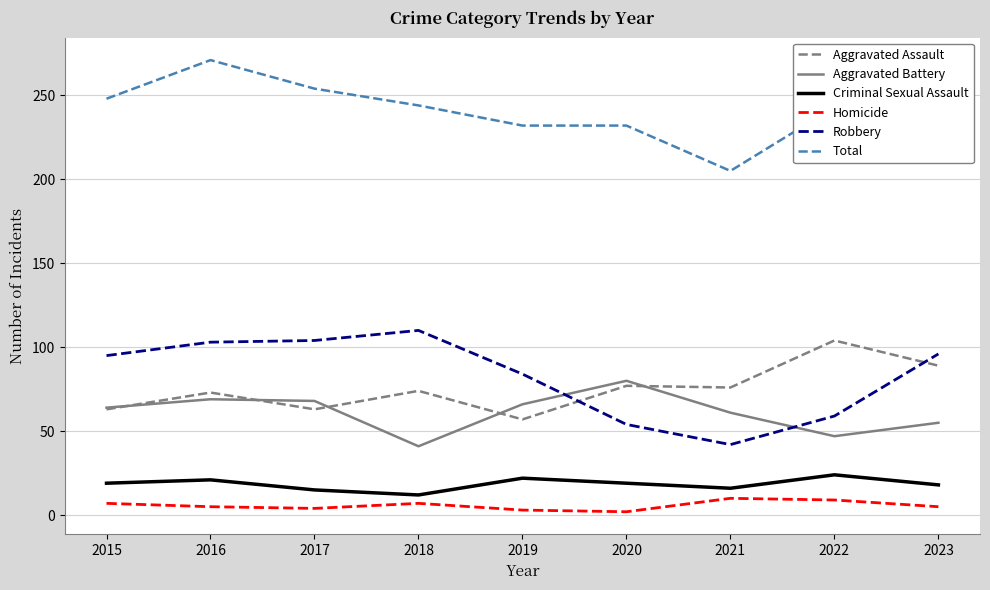

True or false: Aggravated Battery has a value of 18 at 2023.

False